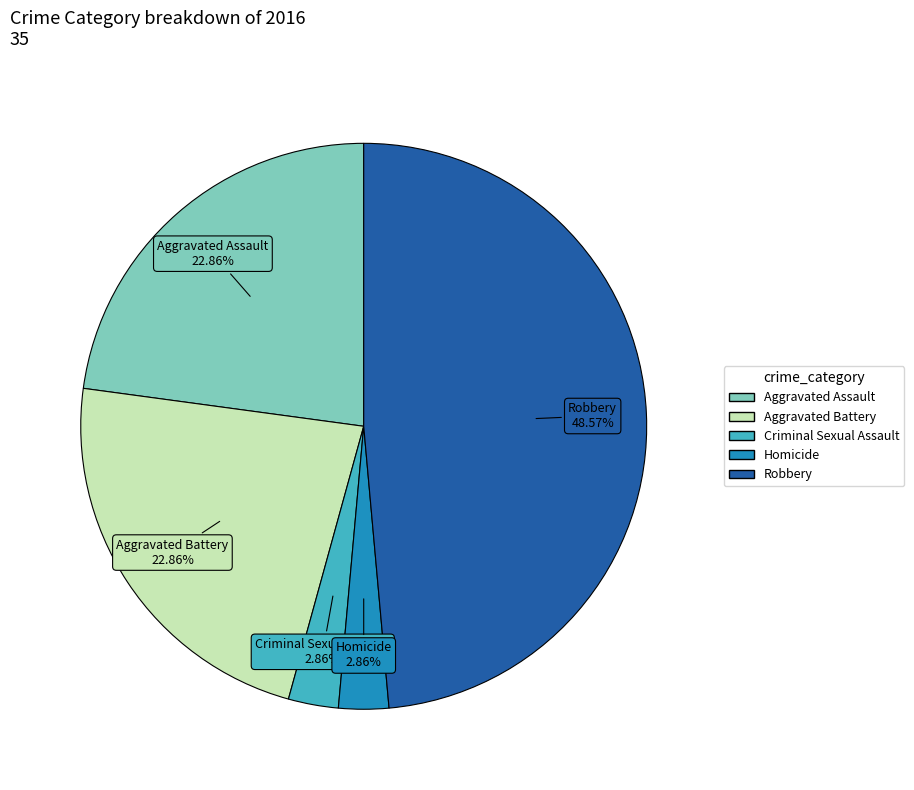

True or false: Aggravated Battery accounts for 23% of the total.

True